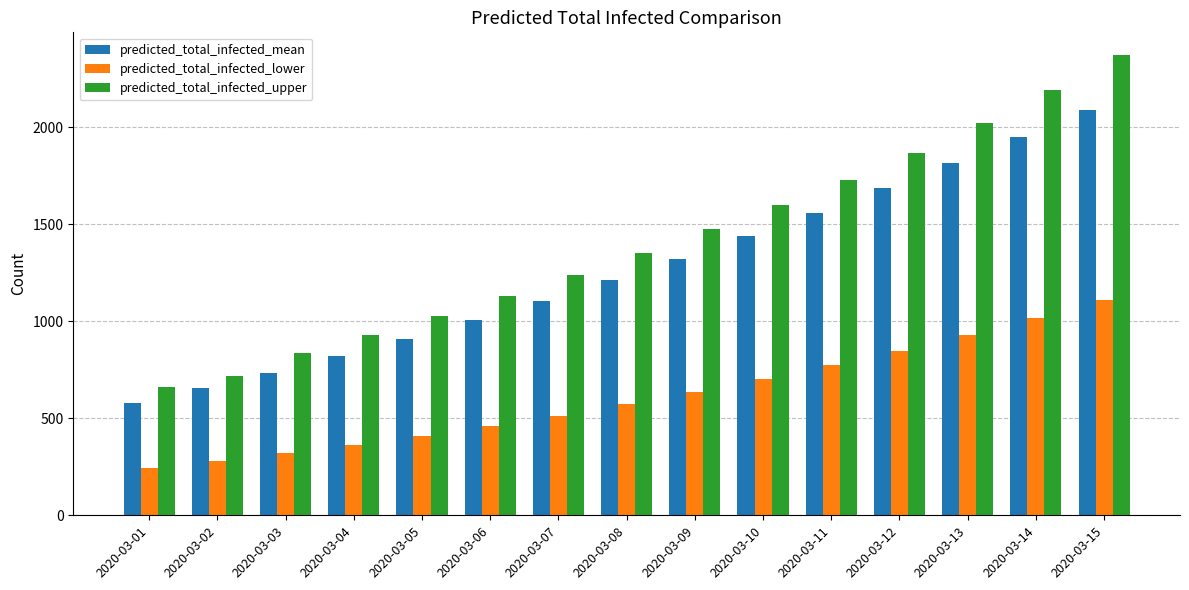

List the labels in order of predicted_total_infected_lower value, smallest first.

2020-03-01, 2020-03-02, 2020-03-03, 2020-03-04, 2020-03-05, 2020-03-06, 2020-03-07, 2020-03-08, 2020-03-09, 2020-03-10, 2020-03-11, 2020-03-12, 2020-03-13, 2020-03-14, 2020-03-15